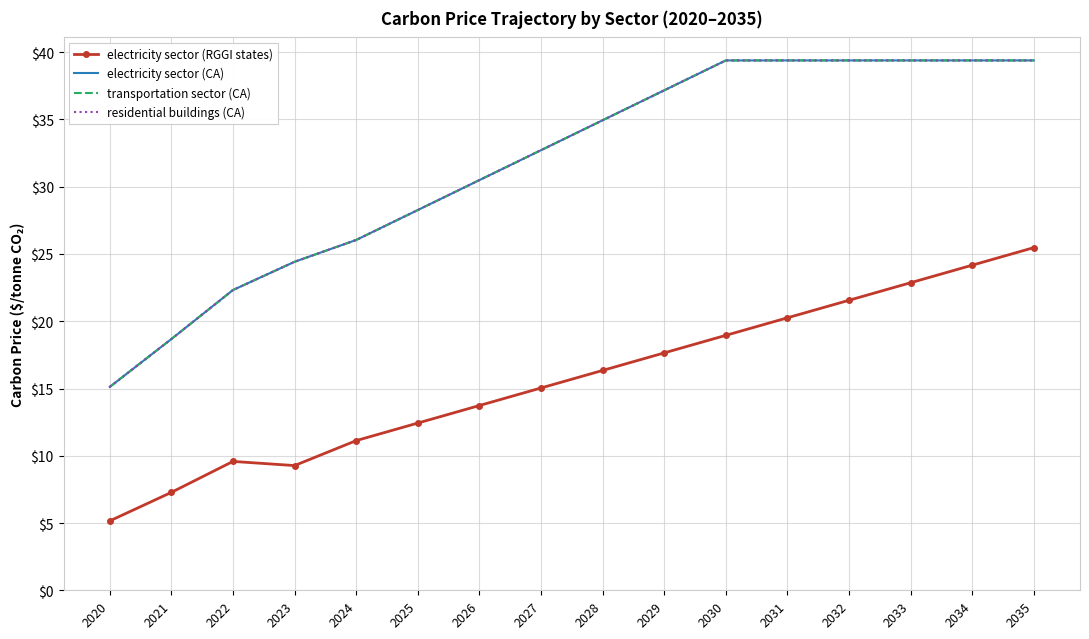

What is the spread (max minus min) of values at 2025?

15.8